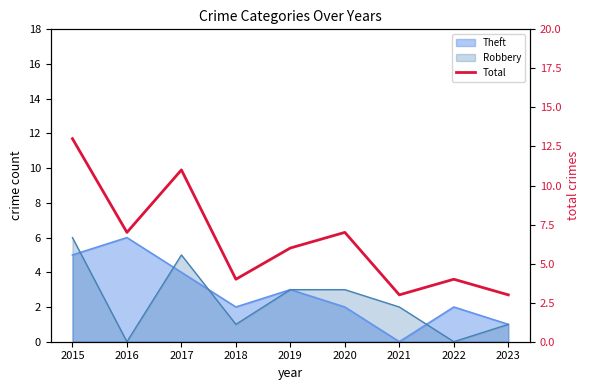

Reading left to right, transcribe all the data shown in this chart.

13	7	11	4	6	7	3	4	3